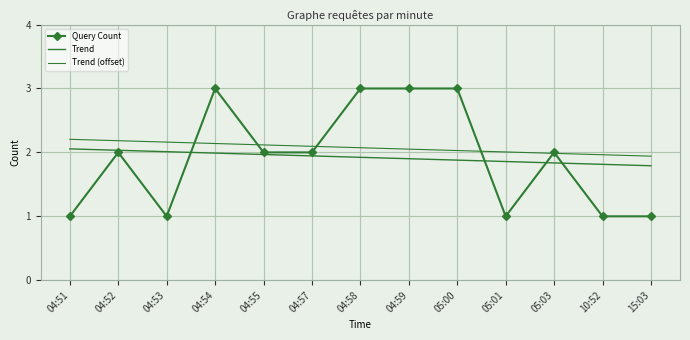

Reading left to right, what are all the values shown in this chart?

Query Count: 04:51=1.0	04:52=2.0	04:53=1.0	04:54=3.0	04:55=2.0	04:57=2.0	04:58=3.0	04:59=3.0	05:00=3.0	05:01=1.0	05:03=2.0	10:52=1.0	15:03=1.0
Trend: 04:51=2.1	04:52=2.0	04:53=2.0	04:54=2.0	04:55=2.0	04:57=1.9	04:58=1.9	04:59=1.9	05:00=1.9	05:01=1.9	05:03=1.8	10:52=1.8	15:03=1.8
Trend (offset): 04:51=2.2	04:52=2.2	04:53=2.2	04:54=2.1	04:55=2.1	04:57=2.1	04:58=2.1	04:59=2.1	05:00=2.0	05:01=2.0	05:03=2.0	10:52=2.0	15:03=1.9